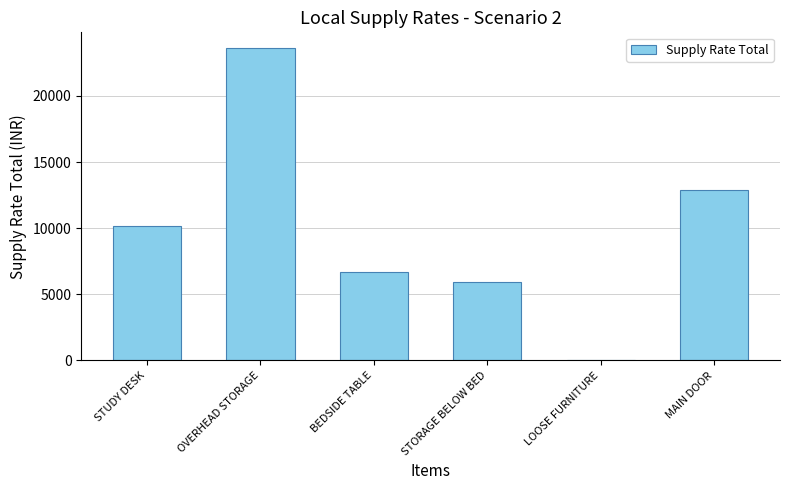

At which category does the chart reach its peak across all series?

OVERHEAD STORAGE